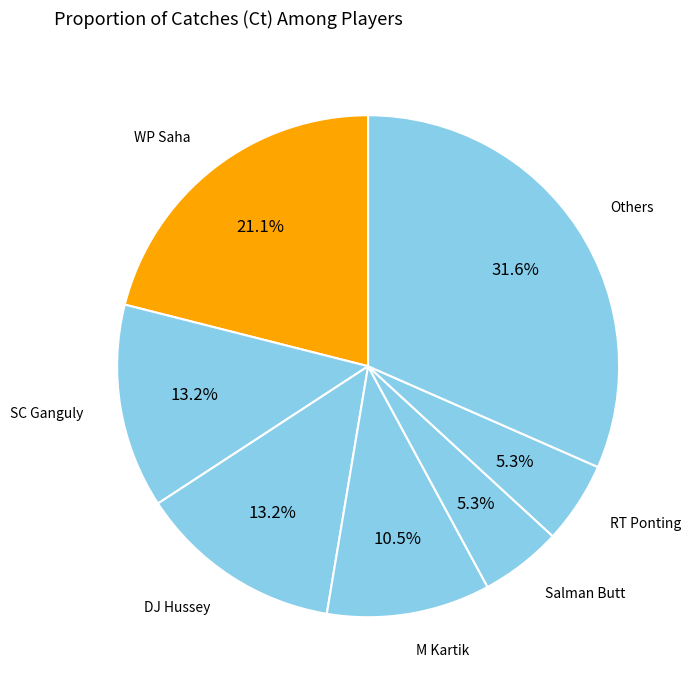

Is there any slice that represents more than half of the pie?

No